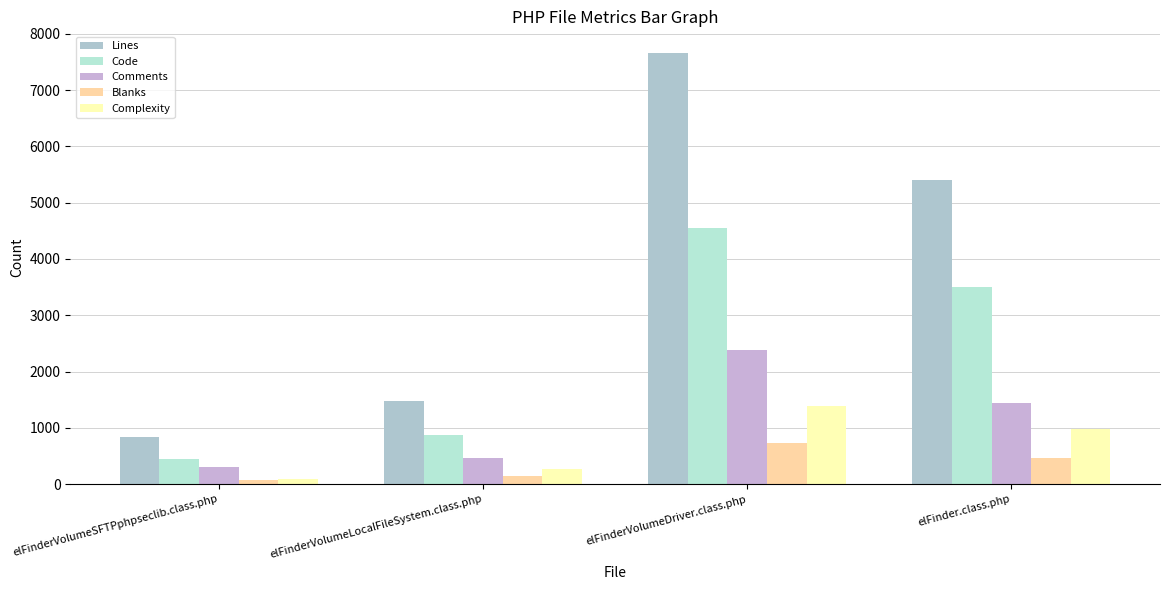

Reading right to left, what are all the values shown in this chart?

Lines: elFinder.class.php=5407	elFinderVolumeDriver.class.php=7659	elFinderVolumeLocalFileSystem.class.php=1483	elFinderVolumeSFTPphpseclib.class.php=843
Code: elFinder.class.php=3501	elFinderVolumeDriver.class.php=4551	elFinderVolumeLocalFileSystem.class.php=881	elFinderVolumeSFTPphpseclib.class.php=453
Comments: elFinder.class.php=1448	elFinderVolumeDriver.class.php=2379	elFinderVolumeLocalFileSystem.class.php=460	elFinderVolumeSFTPphpseclib.class.php=307
Blanks: elFinder.class.php=458	elFinderVolumeDriver.class.php=729	elFinderVolumeLocalFileSystem.class.php=142	elFinderVolumeSFTPphpseclib.class.php=83
Complexity: elFinder.class.php=987	elFinderVolumeDriver.class.php=1384	elFinderVolumeLocalFileSystem.class.php=263	elFinderVolumeSFTPphpseclib.class.php=101